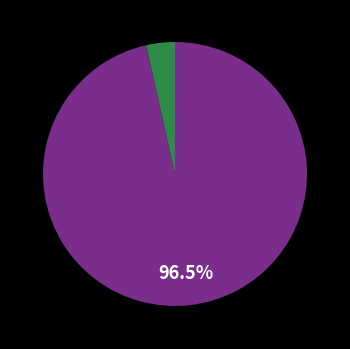

Is there any slice that represents more than half of the pie?

Yes